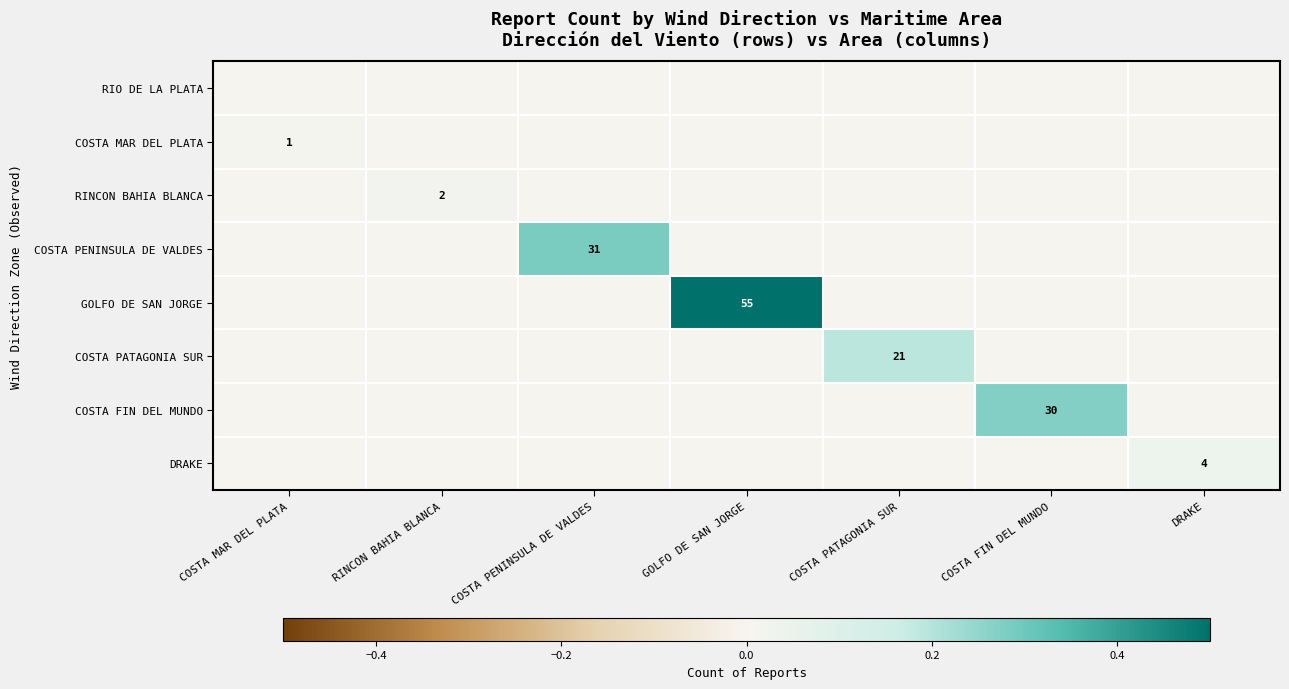

True or false: COSTA FIN DEL MUNDO has a value of 30 at COSTA FIN DEL MUNDO.

True